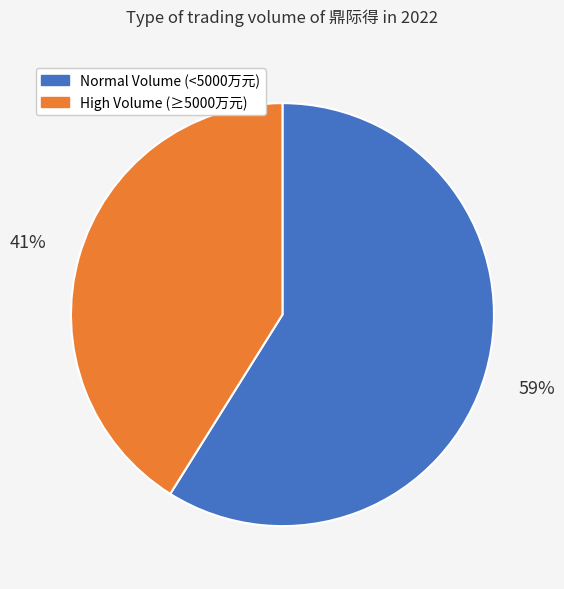

What is the largest slice in the pie chart?

Normal Volume (<5000万元)